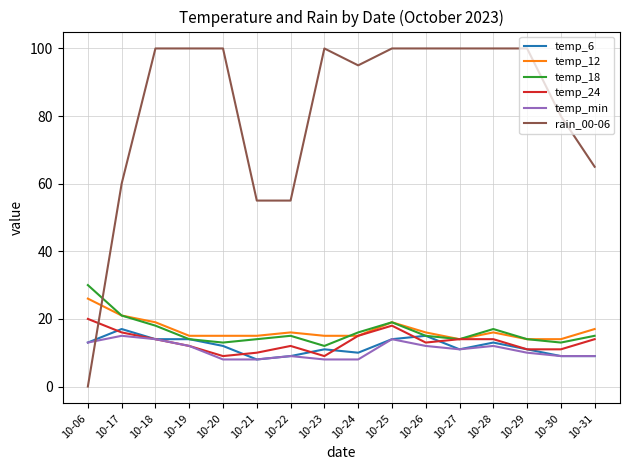

True or false: temp_min and temp_12 cross at least once.

False